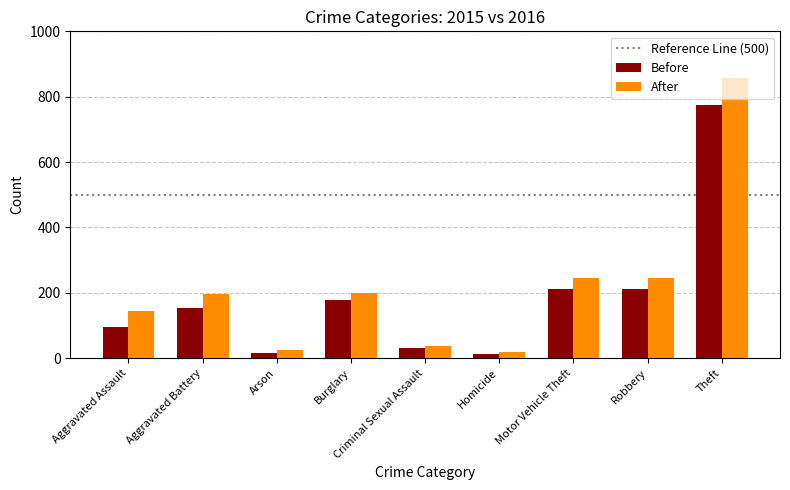

At which category is the sum across all series the highest?

Theft